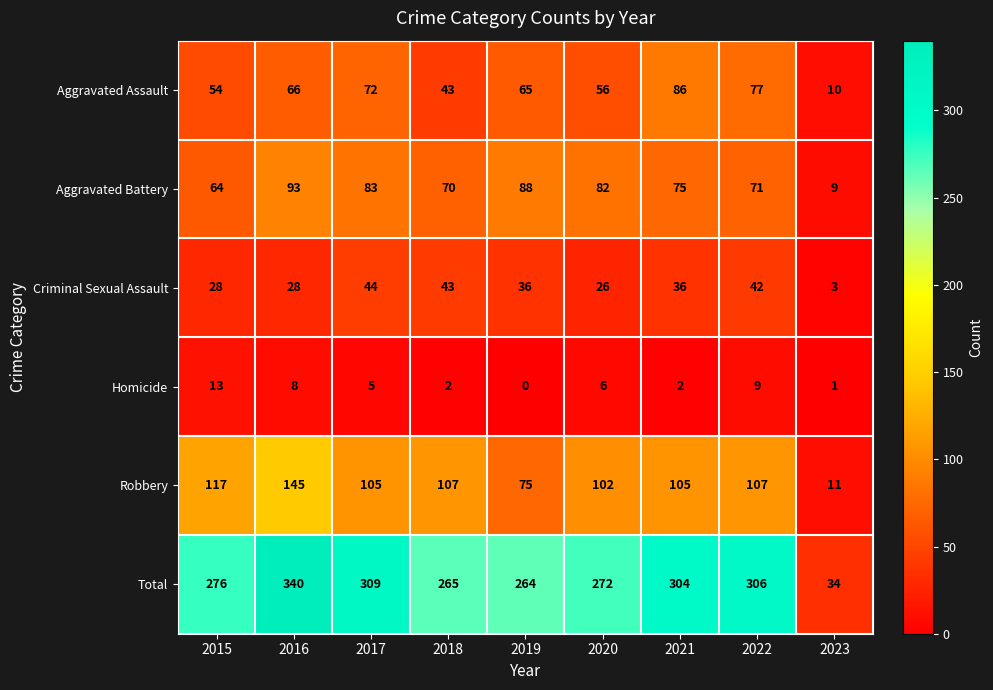

At which label does Aggravated Battery first exceed 75?

2016